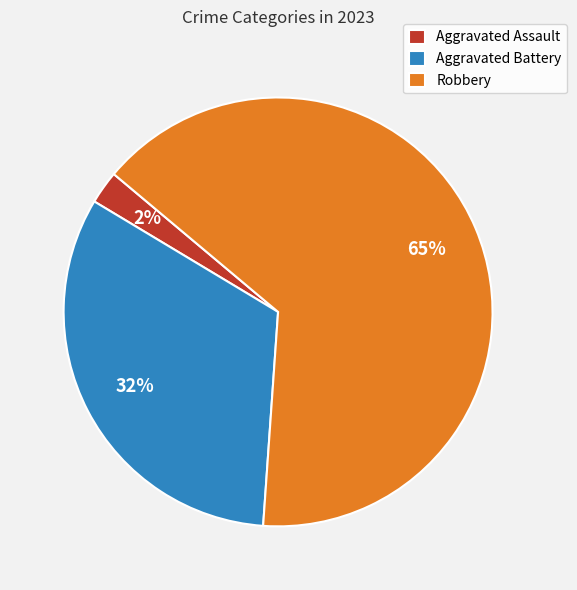

Combined, do Aggravated Battery and Robbery account for over 50%?

Yes